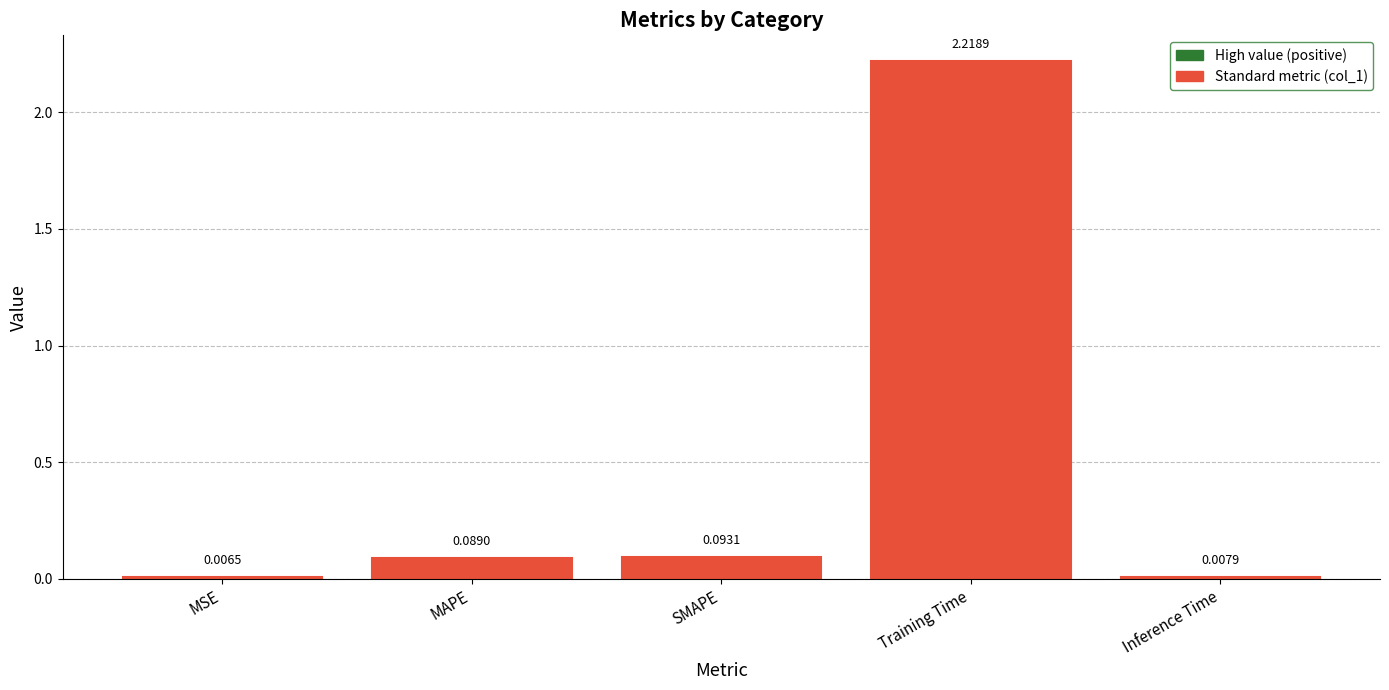

What is the average value?

0.5